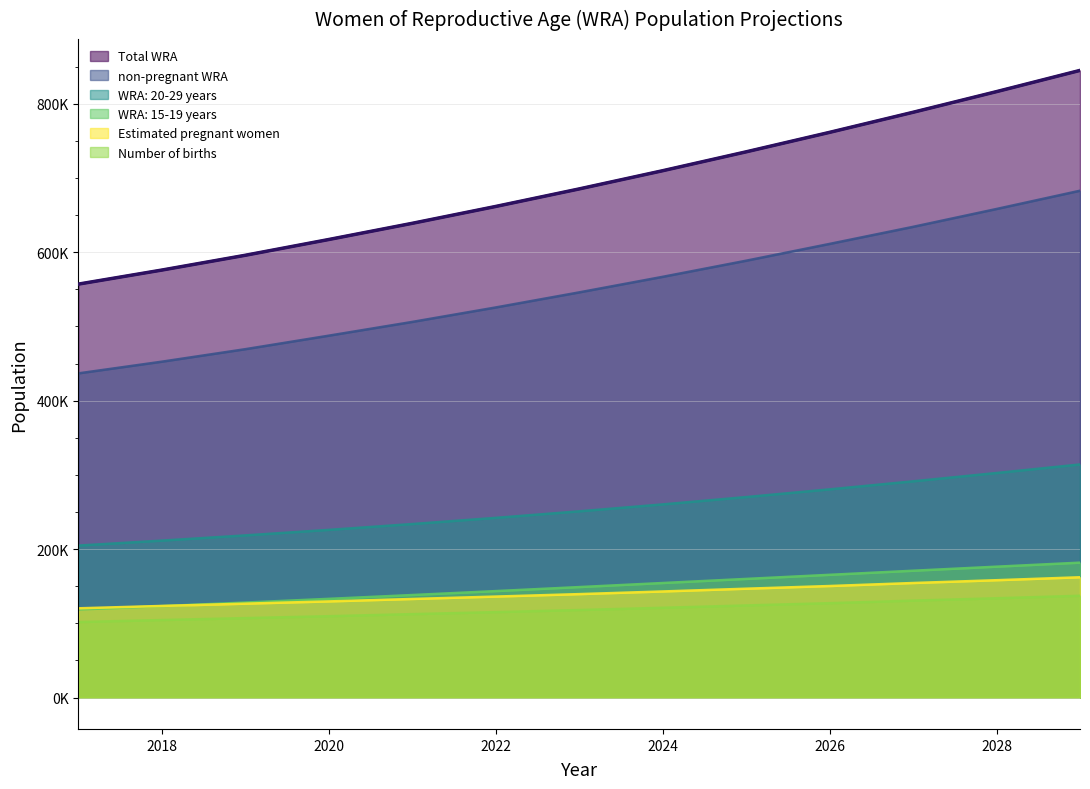

What is the value of the WRA: 15-19 years point at the 13th from the left?

181773.2